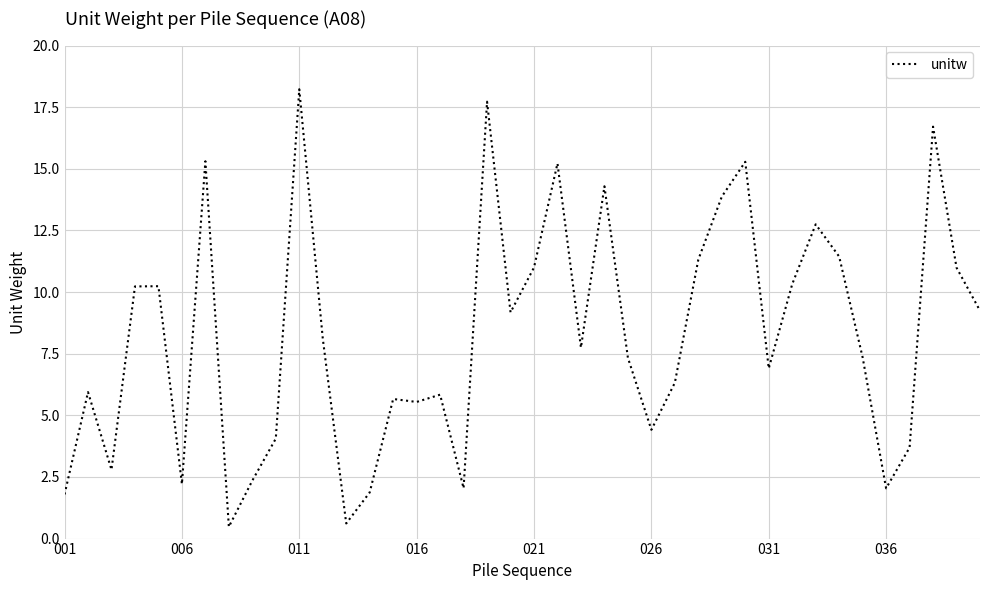

What is the difference between the maximum and minimum values?

17.7